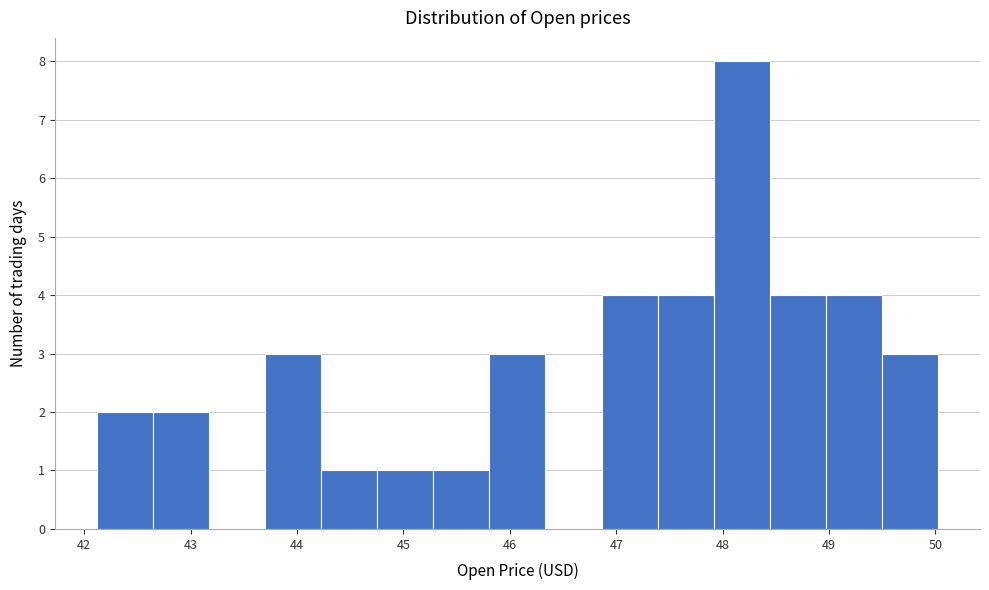

How tall is the bar that spans 45.3 to 45.8 on the x-axis? Neither the bar edges nor the heights are printed on the chart, so give them approximately, as read against the axes.

1